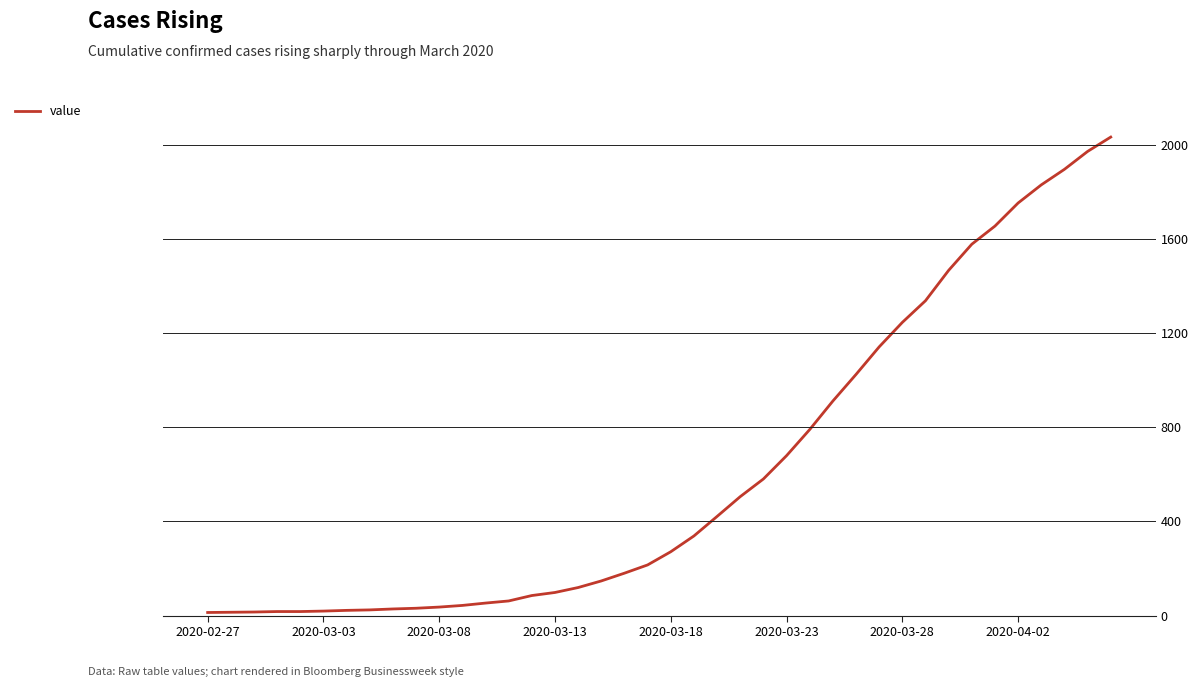

What is the greatest value displayed?

2032